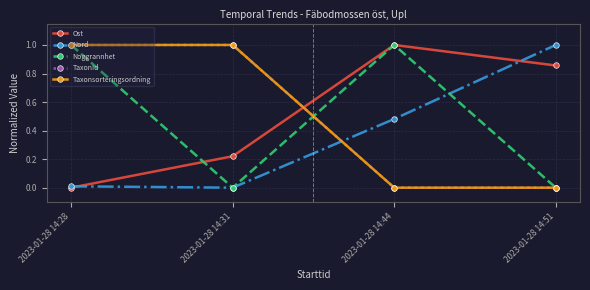

At which label is TaxonId closest to 0?

2023-01-28 14:44